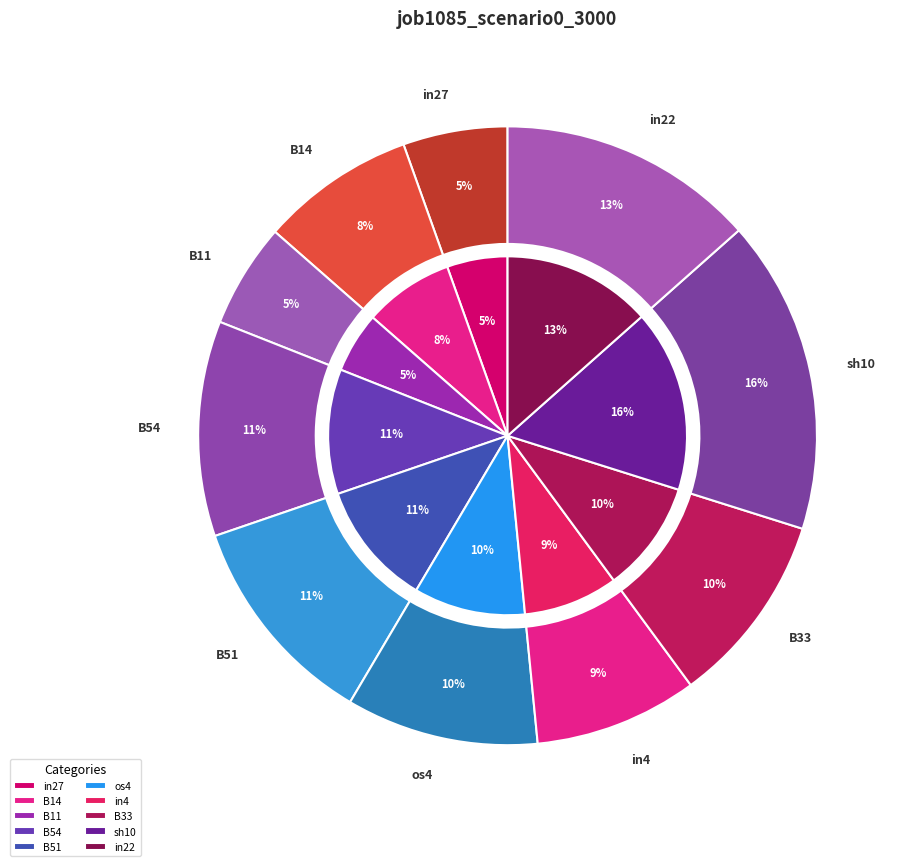

Does B54 account for over 50% of the chart?

No